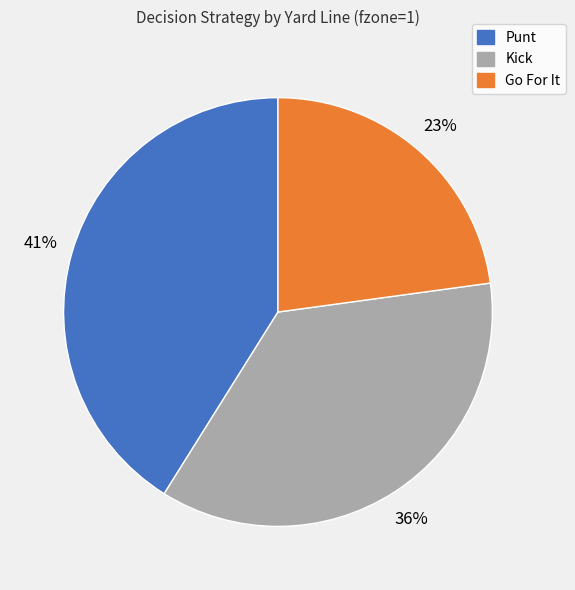

Is there any slice that represents more than half of the pie?

No